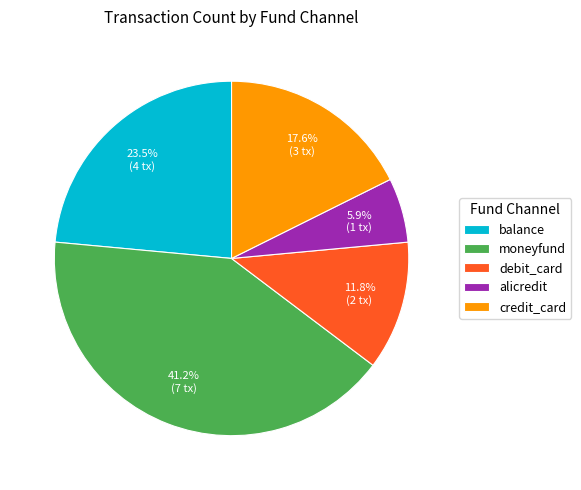

To the nearest percent, what portion does alicredit represent?

6%